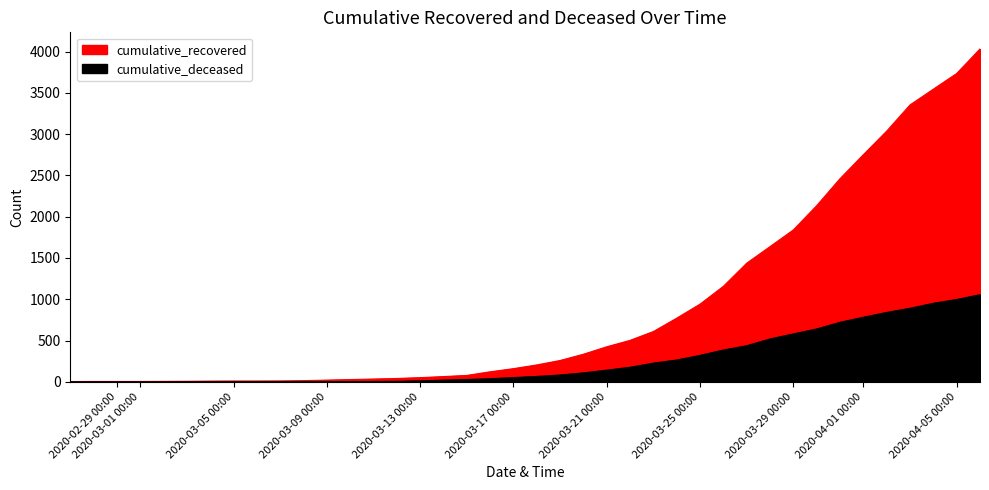

Which series changed the most between 2020-03-15 and 2020-03-30?

cumulative_recovered